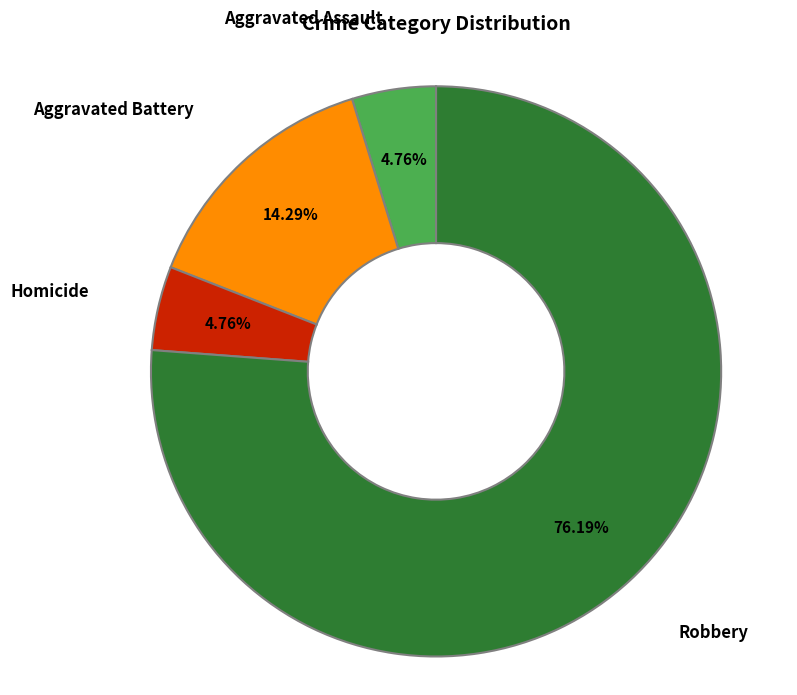

Does any single category account for the majority?

Yes